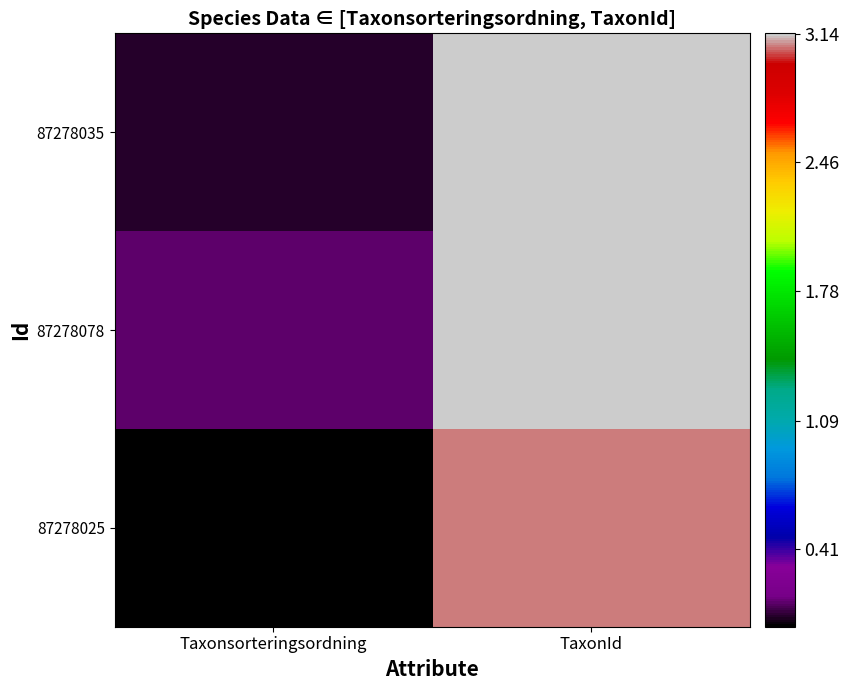

Which series has the widest spread of values?

87278035